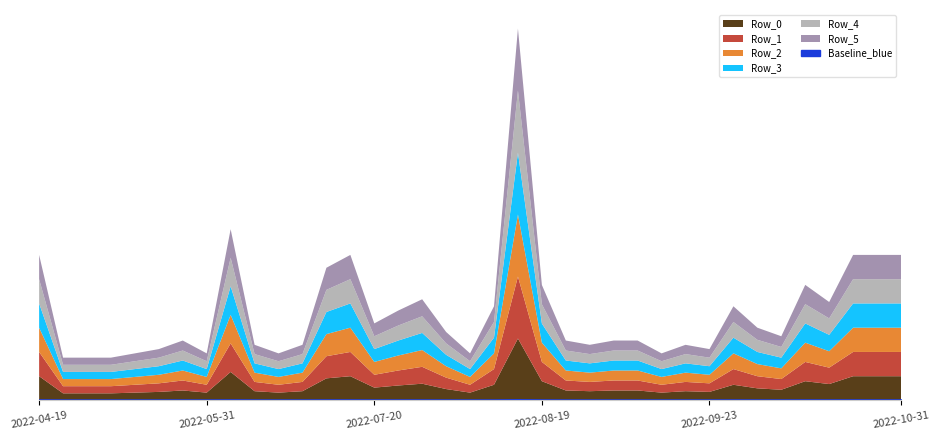

Where is the first local maximum for 2022-08-19?

2022-05-21